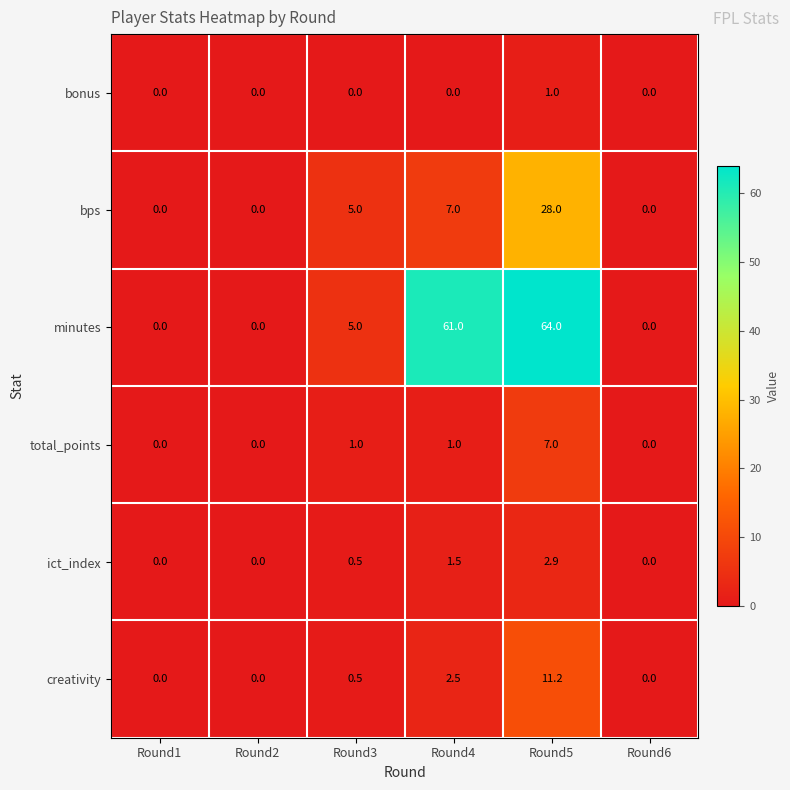

What is the sum of all ict_index values?

4.9